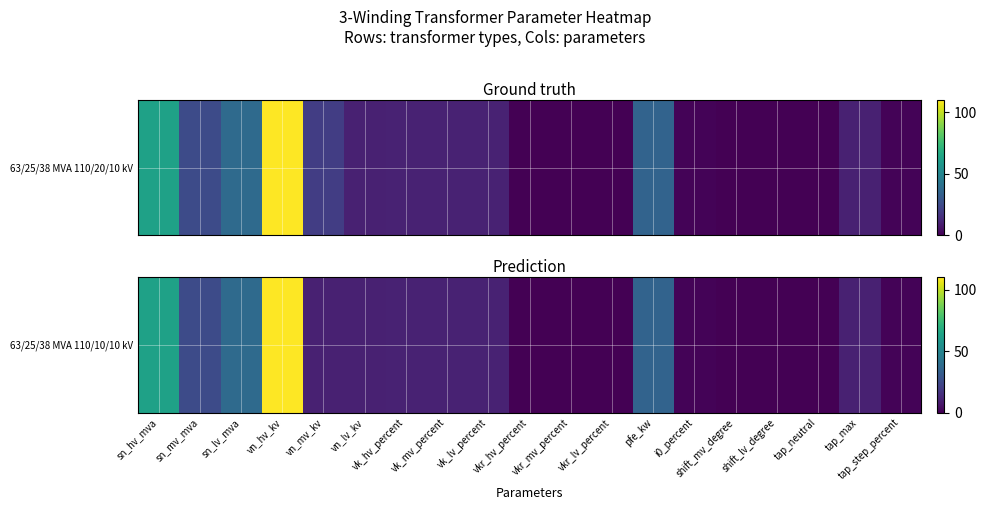

What is the change in value from vk_hv_percent to pfe_kw?

+24.6